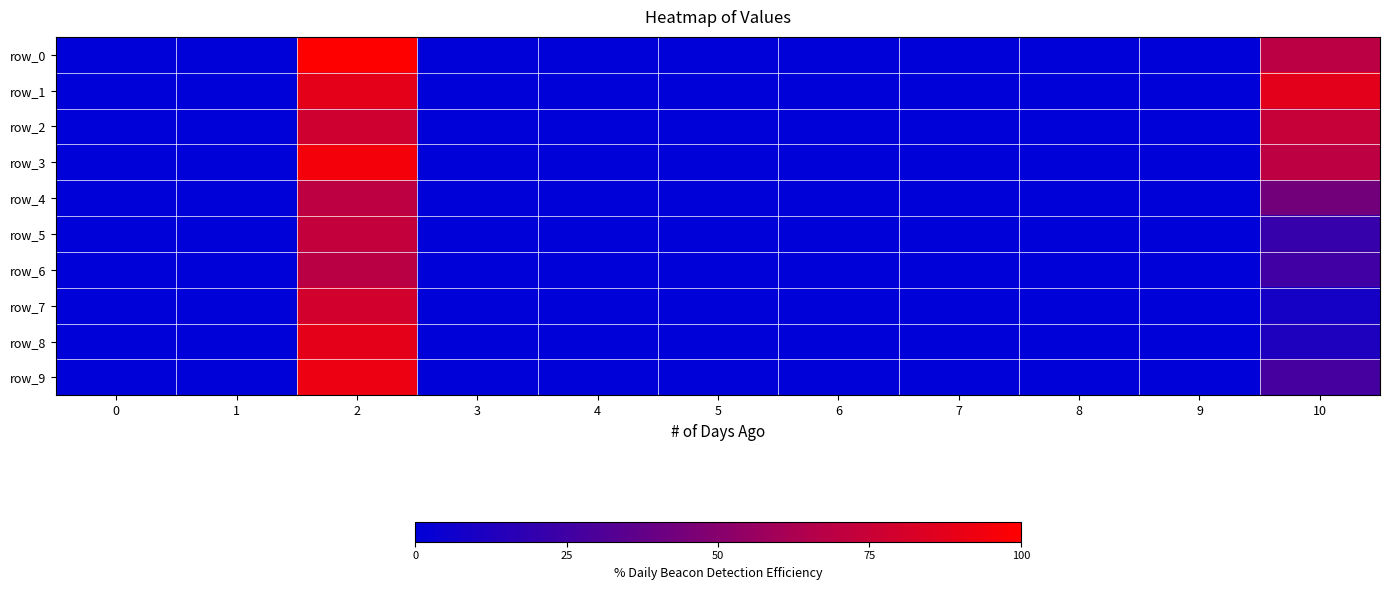

Which series has the largest total across all categories?

row_1